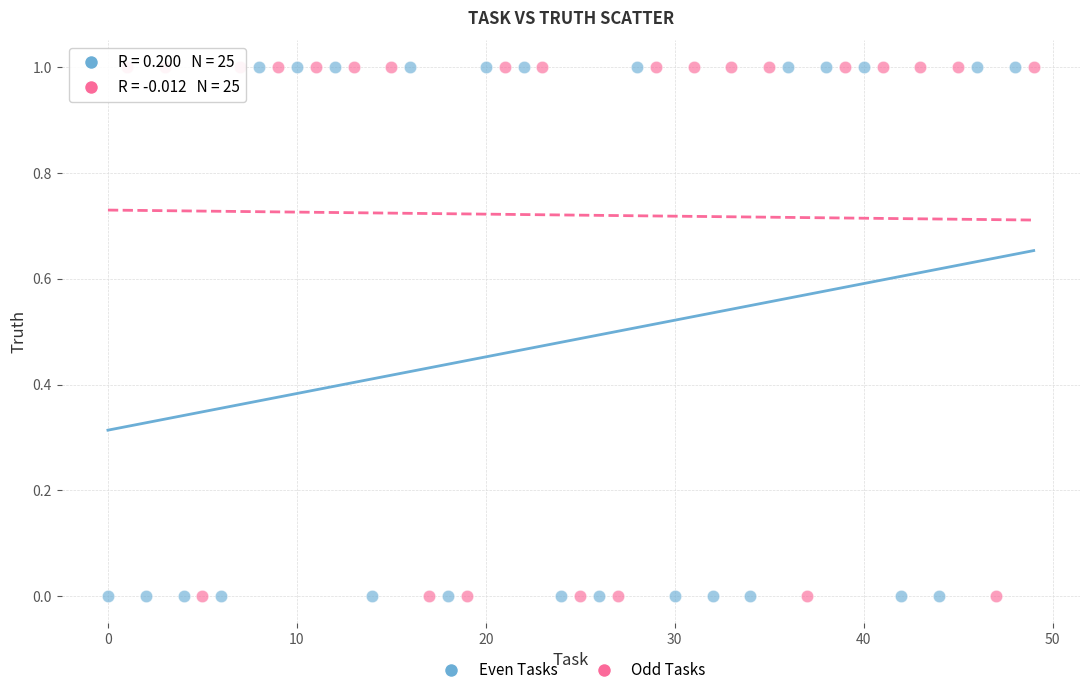

What are all the series names shown in the legend?

Even Tasks, Odd Tasks